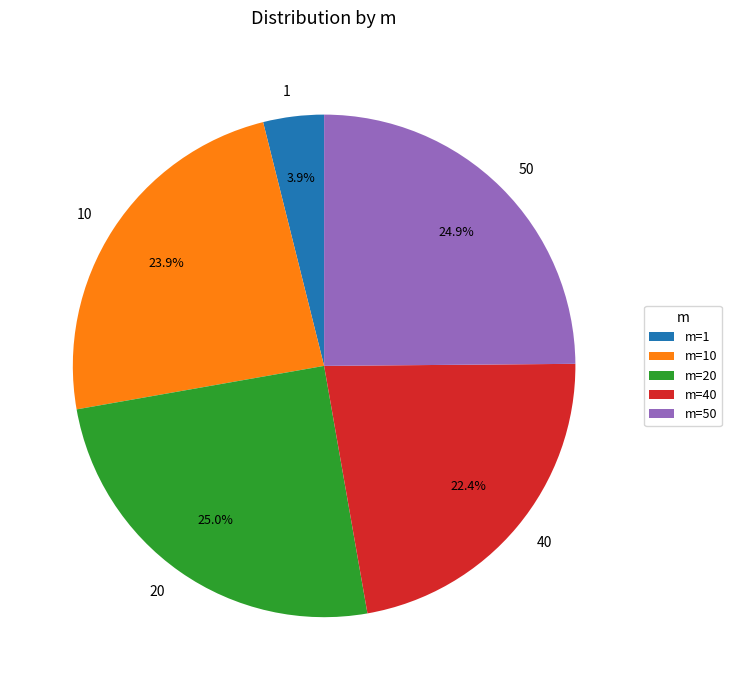

How many segments does this pie chart have?

5